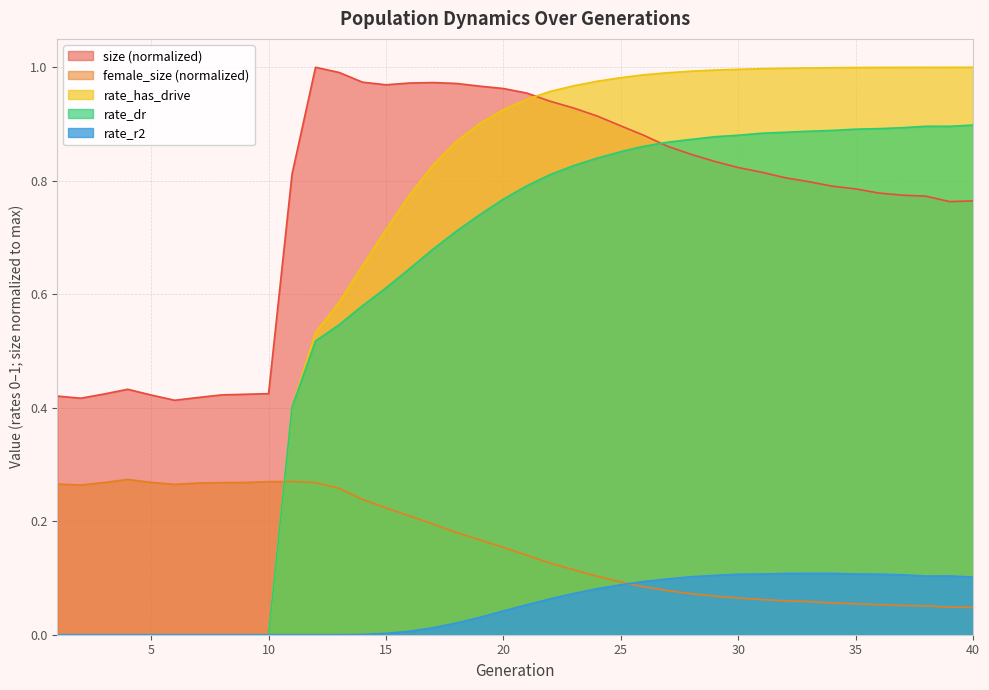

True or false: rate_r2 and rate_has_drive intersect in this chart.

False